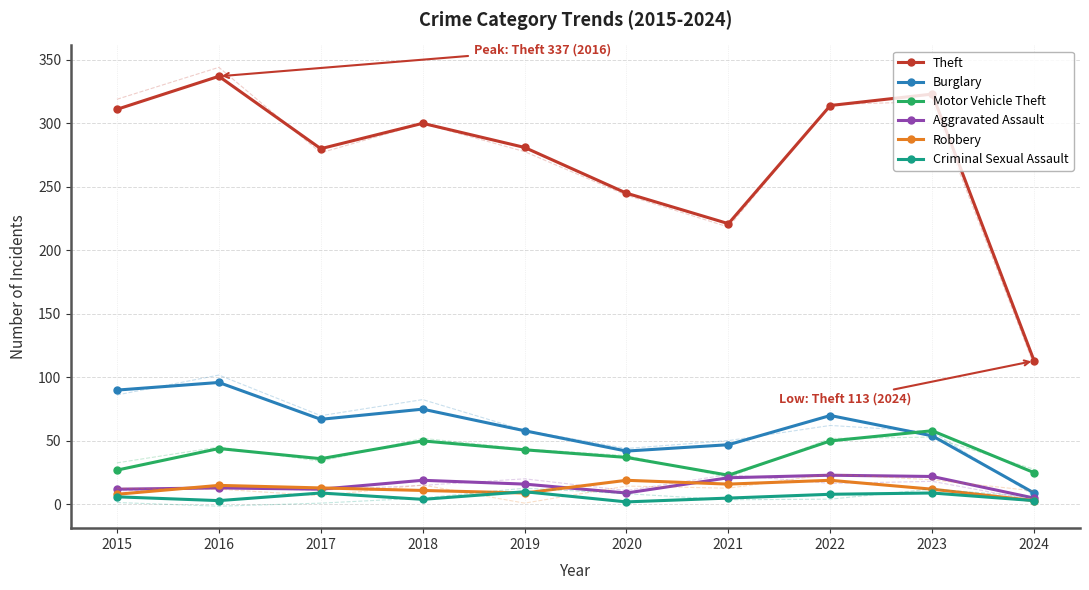

How many data points in Criminal Sexual Assault are above 6?

4